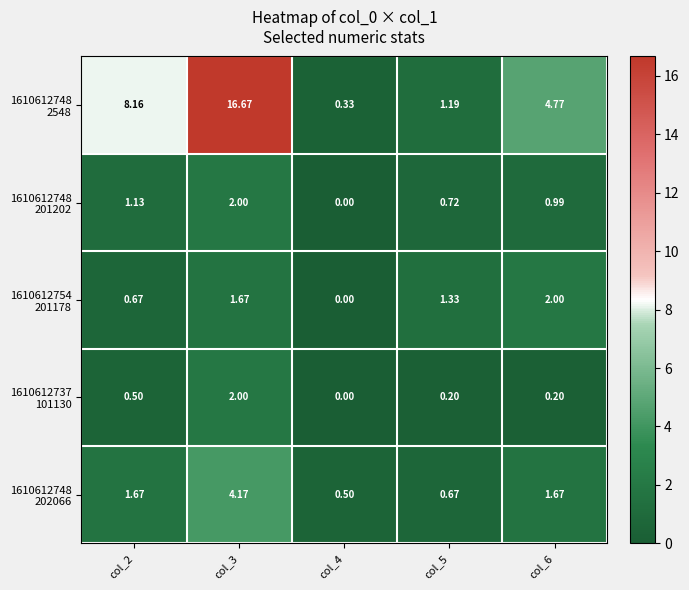

Between col_3 and col_5, which series saw the biggest shift?

1610612748 2548